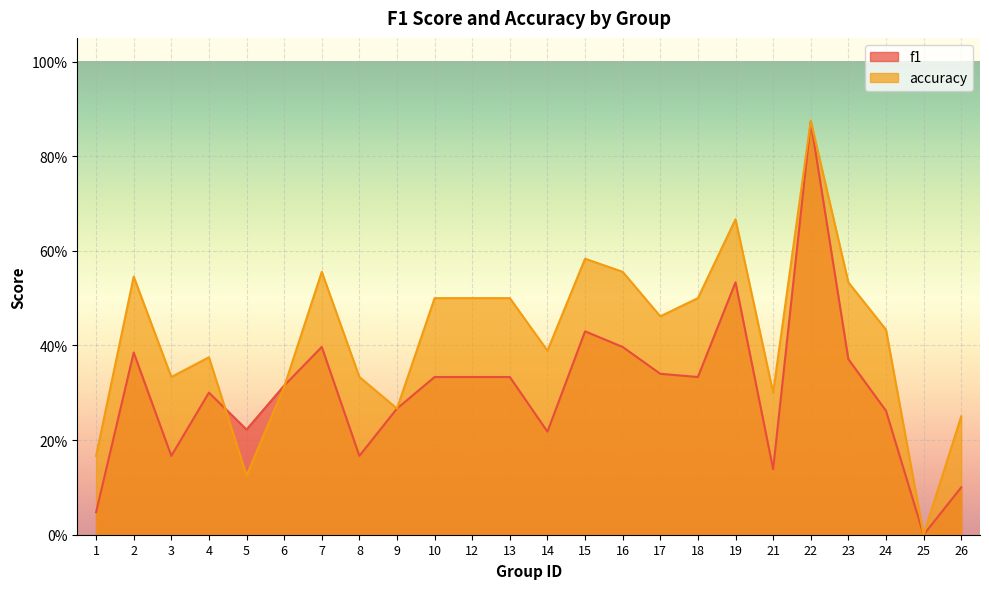

Reading left to right, list all the values displayed in this chart.

f1: 1=0.0	2=0.4	3=0.2	4=0.3	5=0.2	6=0.3	7=0.4	8=0.2	9=0.3	10=0.3	12=0.3	13=0.3	14=0.2	15=0.4	16=0.4	17=0.3	18=0.3	19=0.5	21=0.1	22=0.9	23=0.4	24=0.3	25=0.0	26=0.1
accuracy: 1=0.2	2=0.5	3=0.3	4=0.4	5=0.1	6=0.3	7=0.6	8=0.3	9=0.3	10=0.5	12=0.5	13=0.5	14=0.4	15=0.6	16=0.6	17=0.5	18=0.5	19=0.7	21=0.3	22=0.9	23=0.5	24=0.4	25=0.0	26=0.2